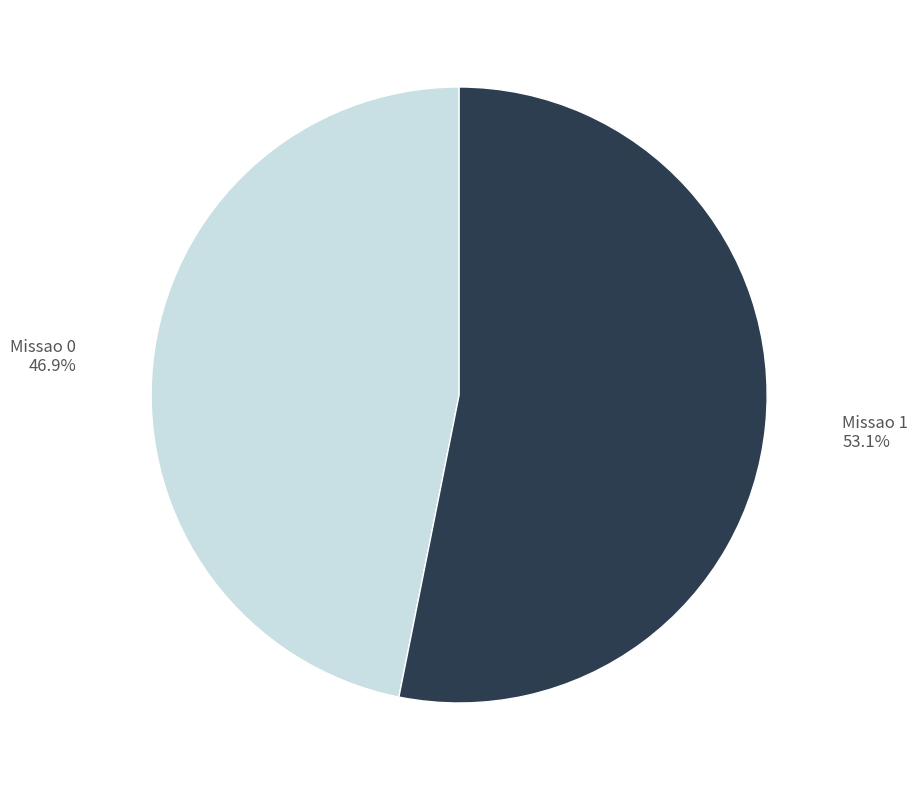

What is the majority slice?

Missao 1